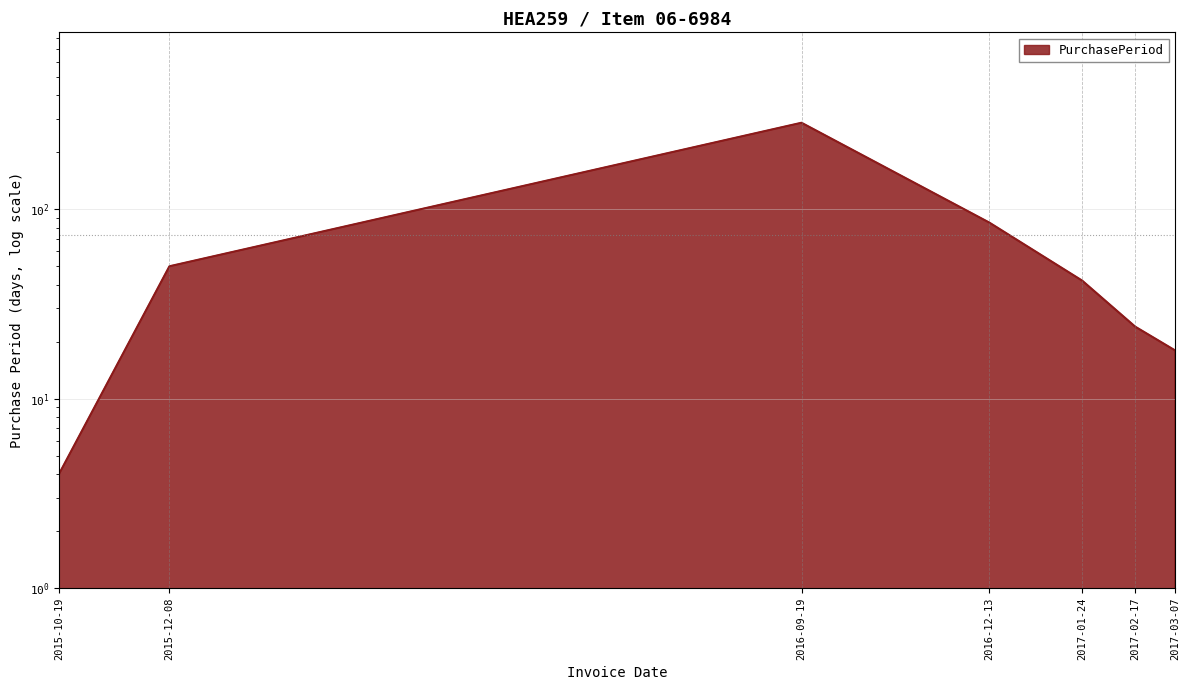

What is the value of the 3rd point from the left?

286